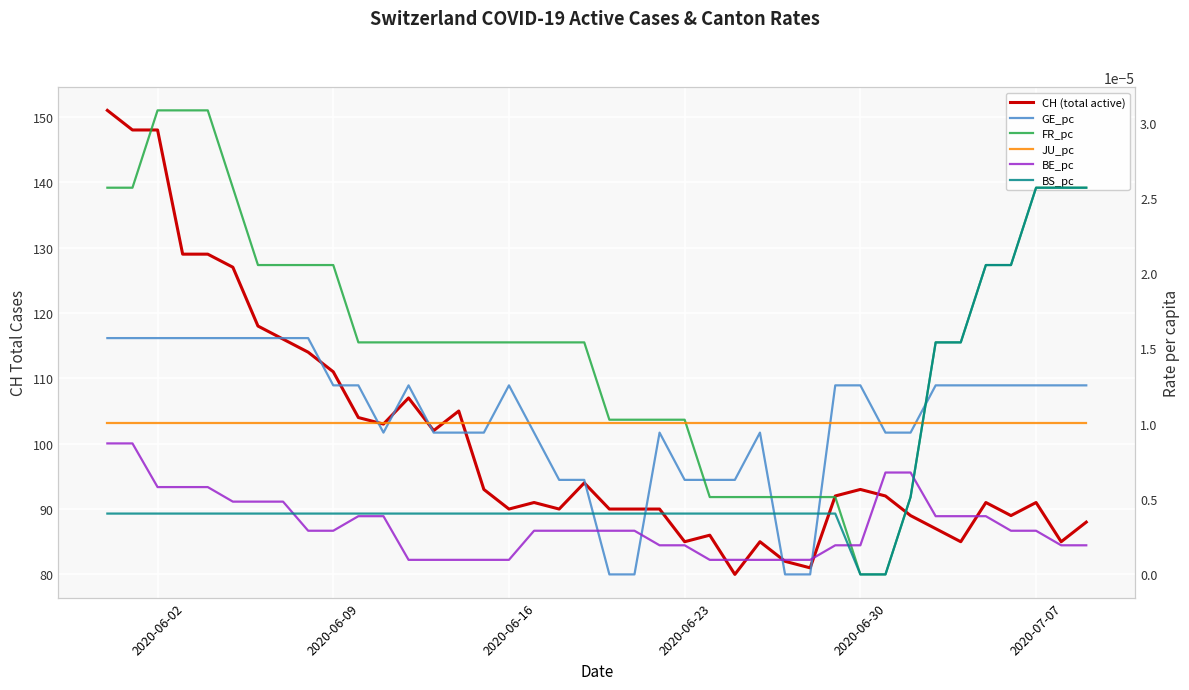

Which series has the largest total across all categories?

CH (total active)